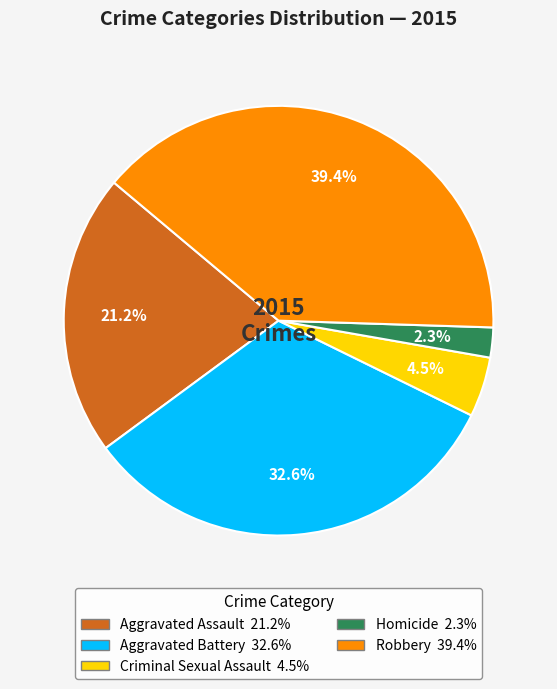

True or false: Criminal Sexual Assault accounts for 13% of the total.

False